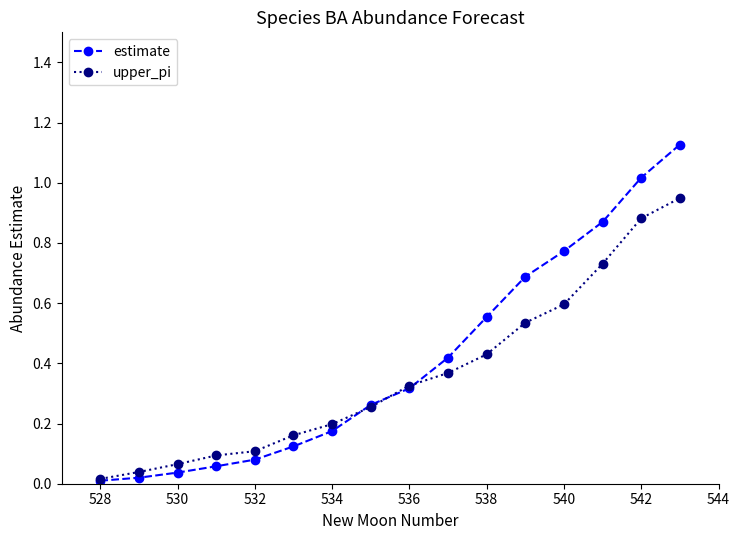

Which series has the largest range (max minus min)?

estimate